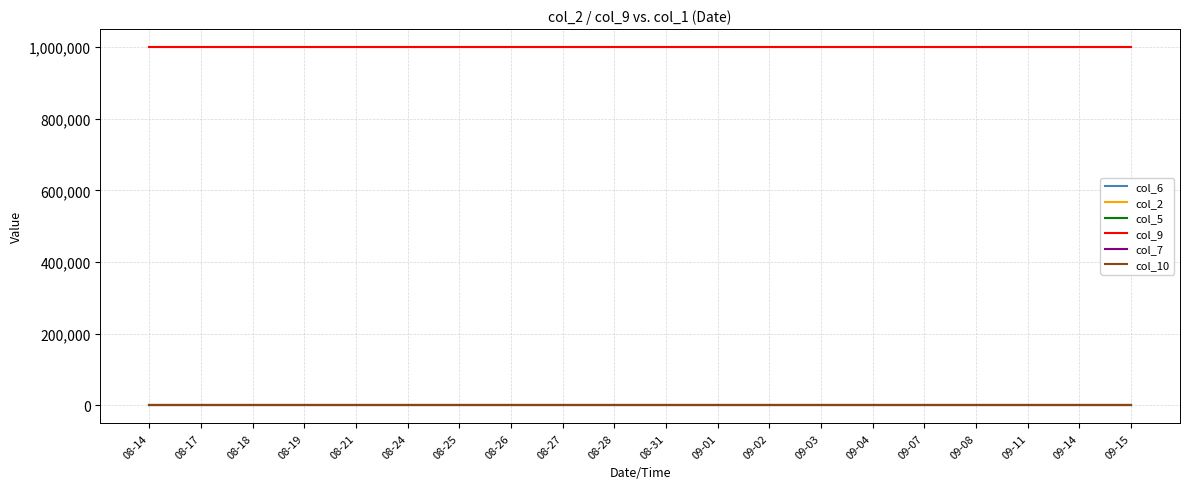

The col_7 series shows 0 at 08-25. True or false?

True